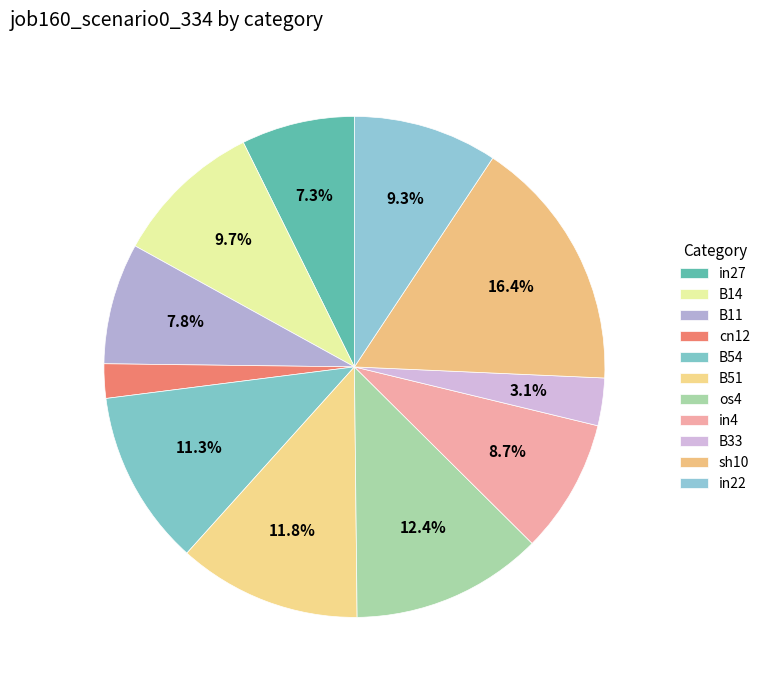

How many segments does this pie chart have?

11